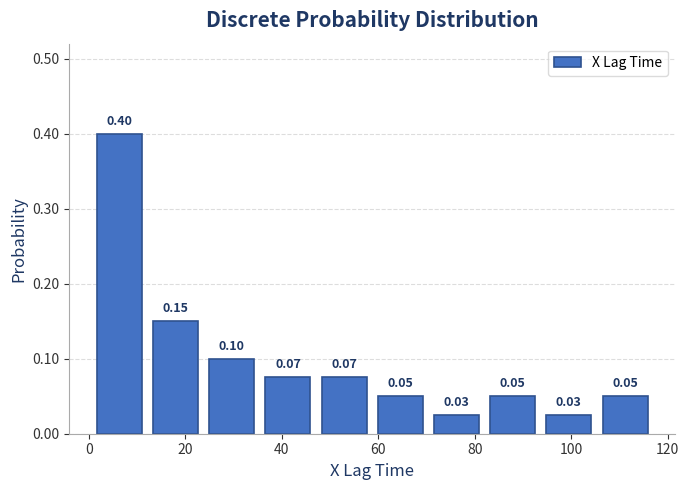

Over which range of the x-axis is the bar tallest?

0 to 12